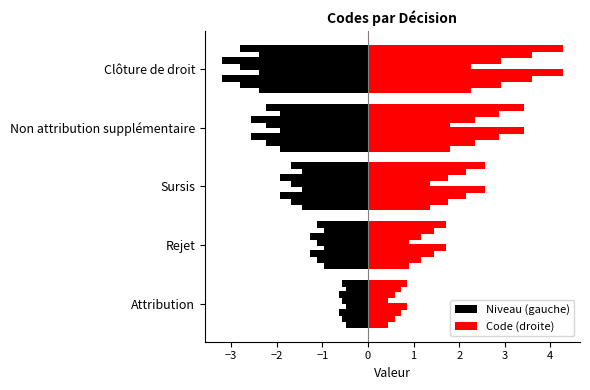

Does the chart contain stacked bars?

No